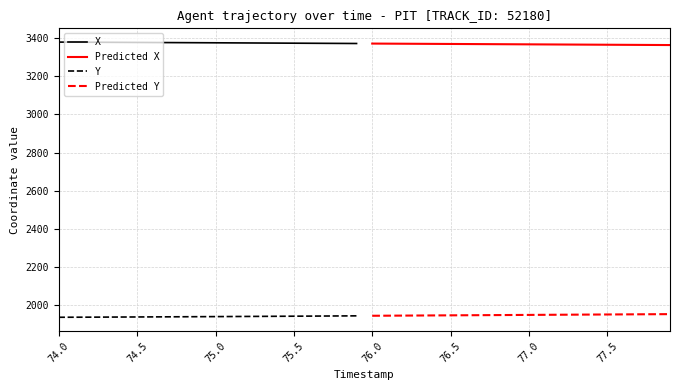

Is this an area chart (filled region under the line)?

No